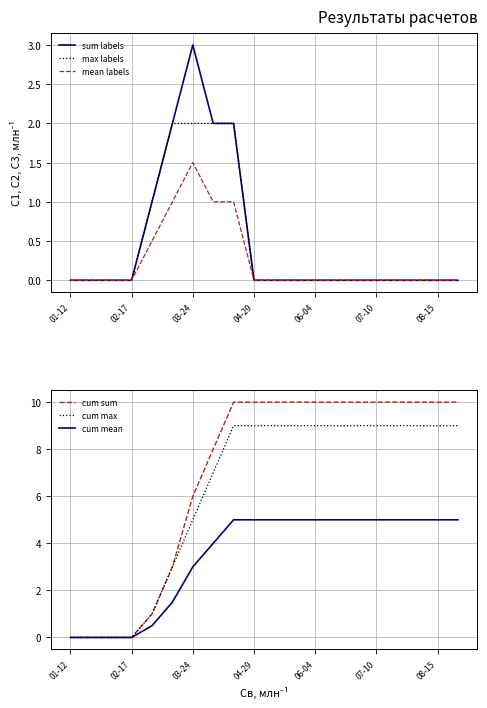

True or false: cum sum has more than 0 points higher than both neighbors.

False